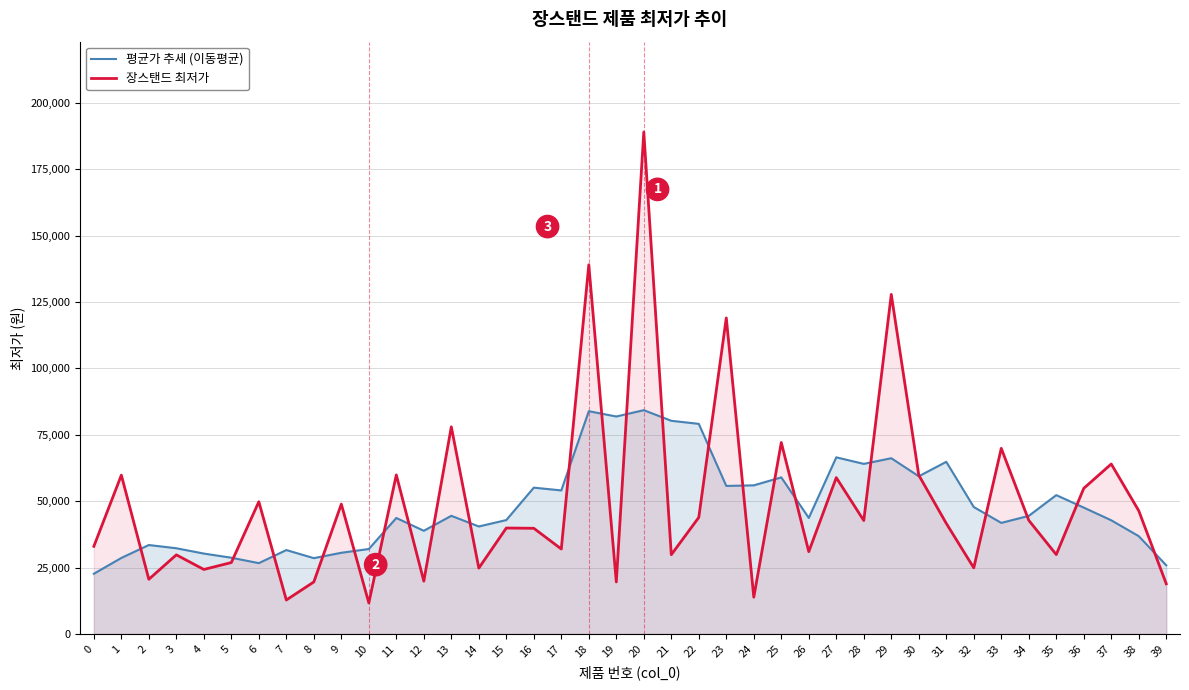

What is the approximate value of 장스탠드 최저가 at 29?

127860